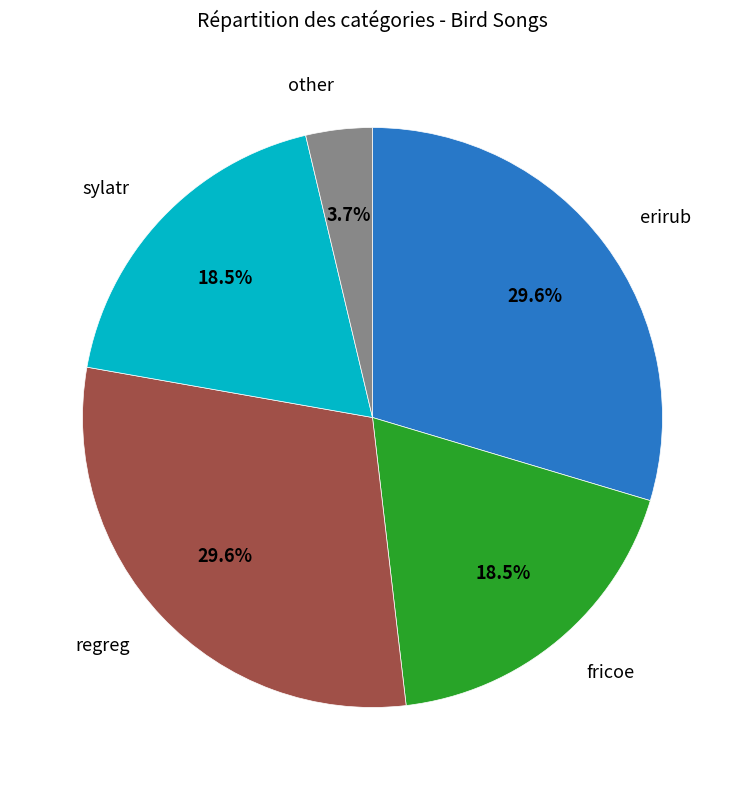

Is there any slice that represents more than half of the pie?

No